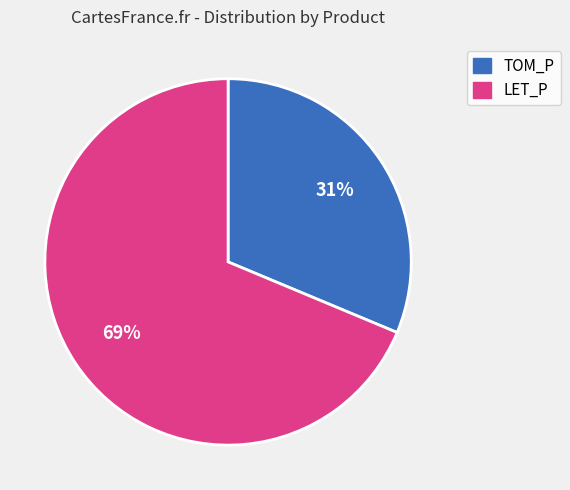

Is there any slice that represents more than half of the pie?

Yes